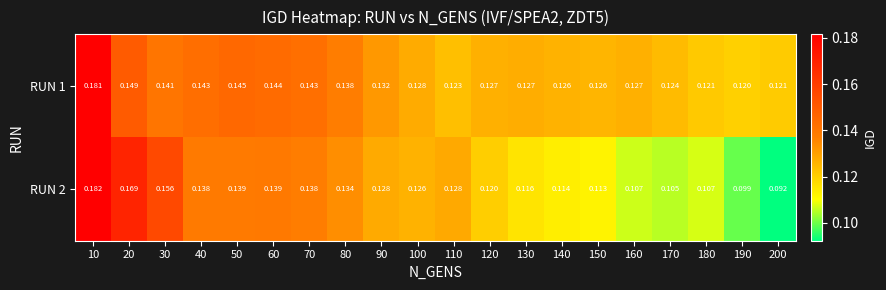

Which series changed the most between 100 and 180?

RUN 2